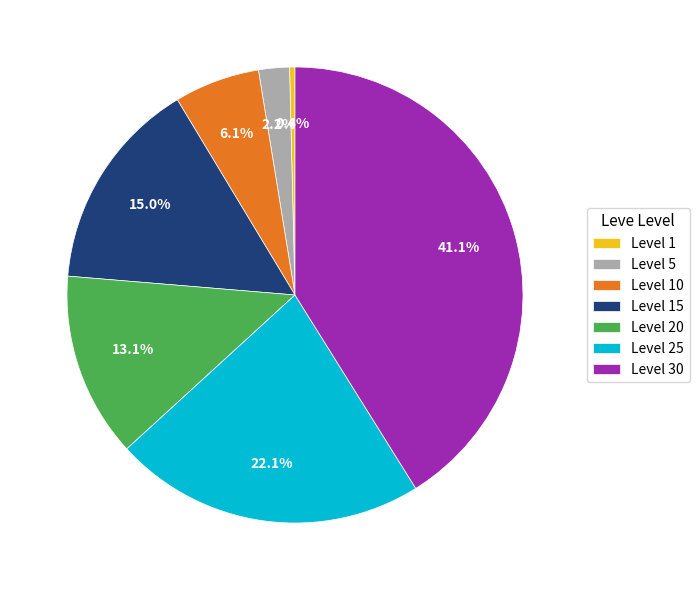

How many segments does this pie chart have?

7